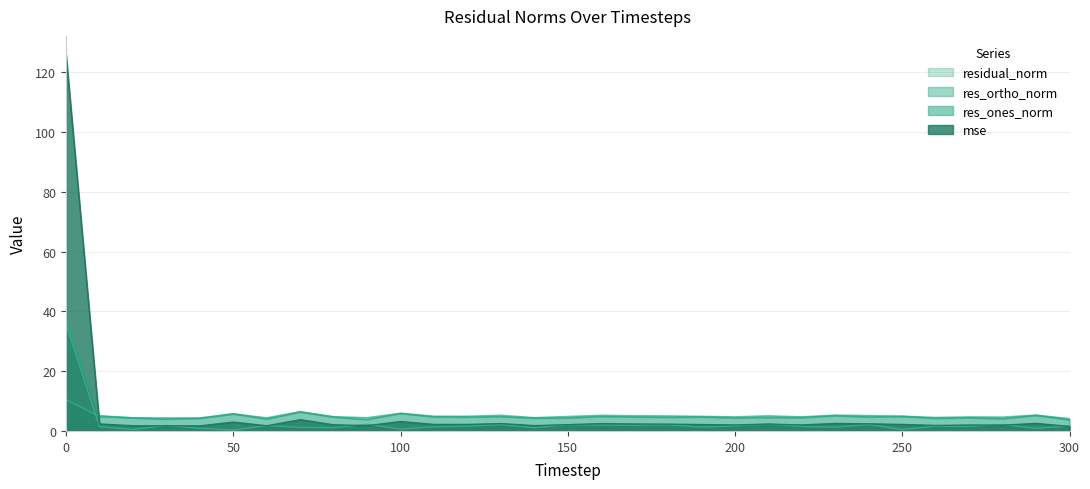

Which label corresponds to the smallest value in the chart?

50